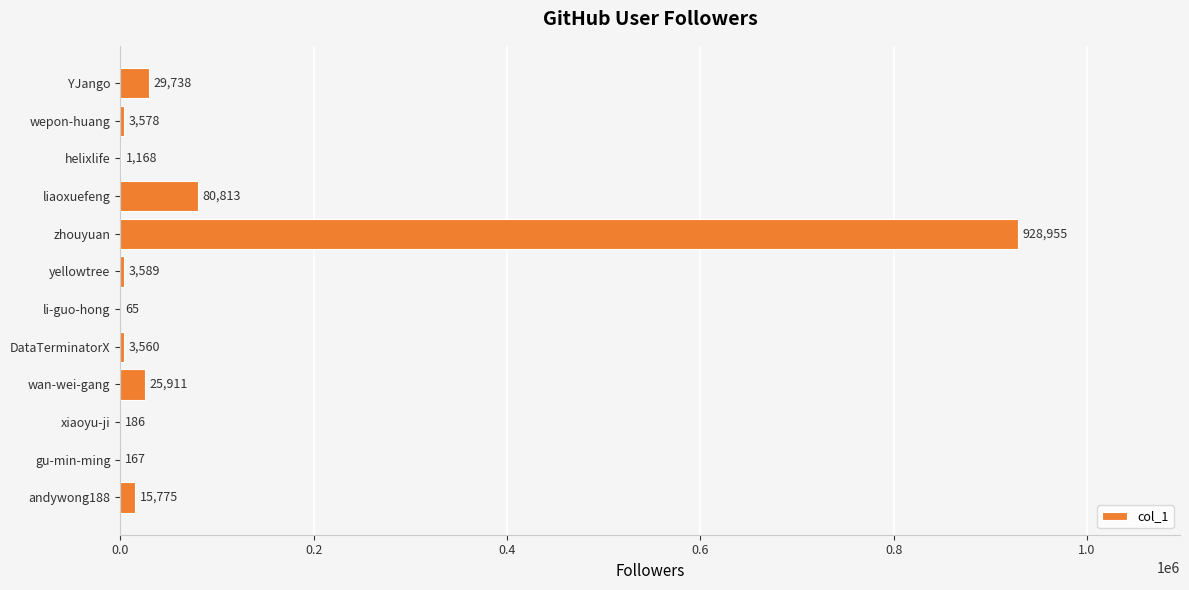

What is the maximum value shown in the chart?

928955